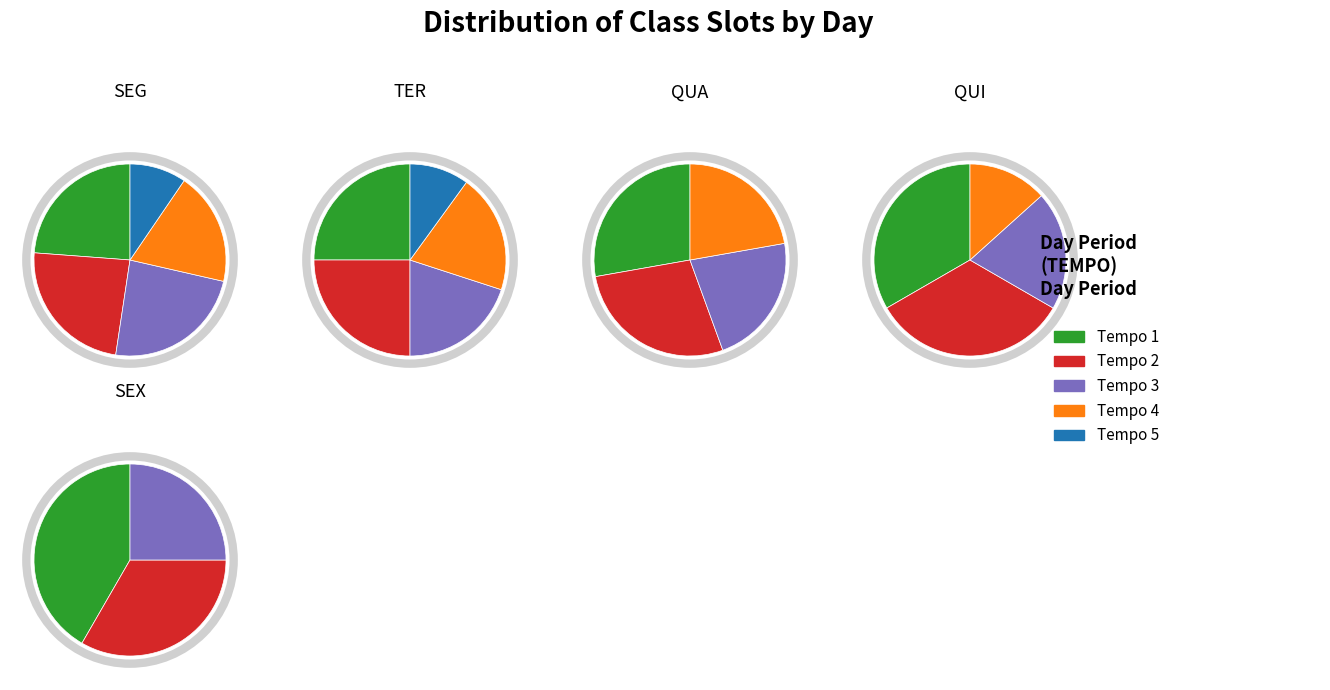

To the nearest percent, what percentage of the pie is QUA?

20%